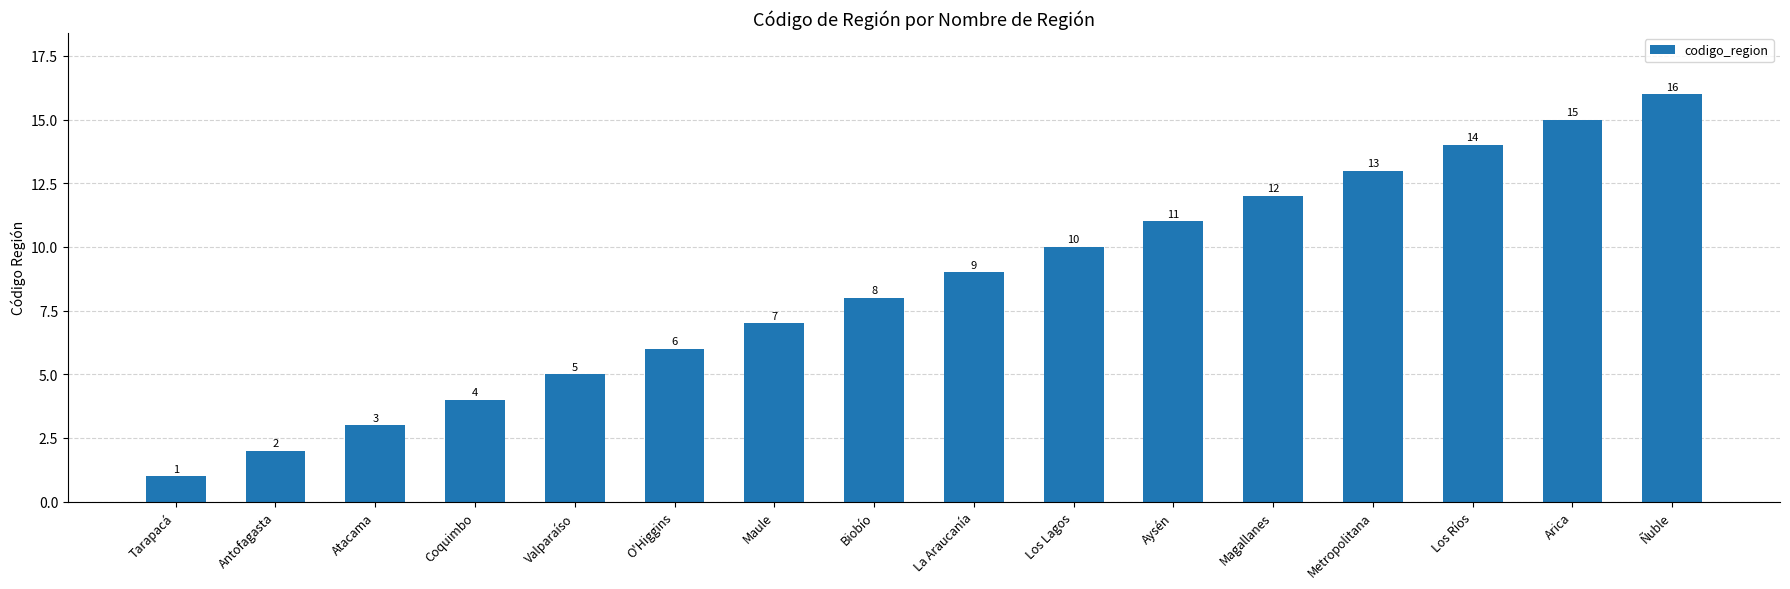

What is the difference between the maximum and minimum values?

15